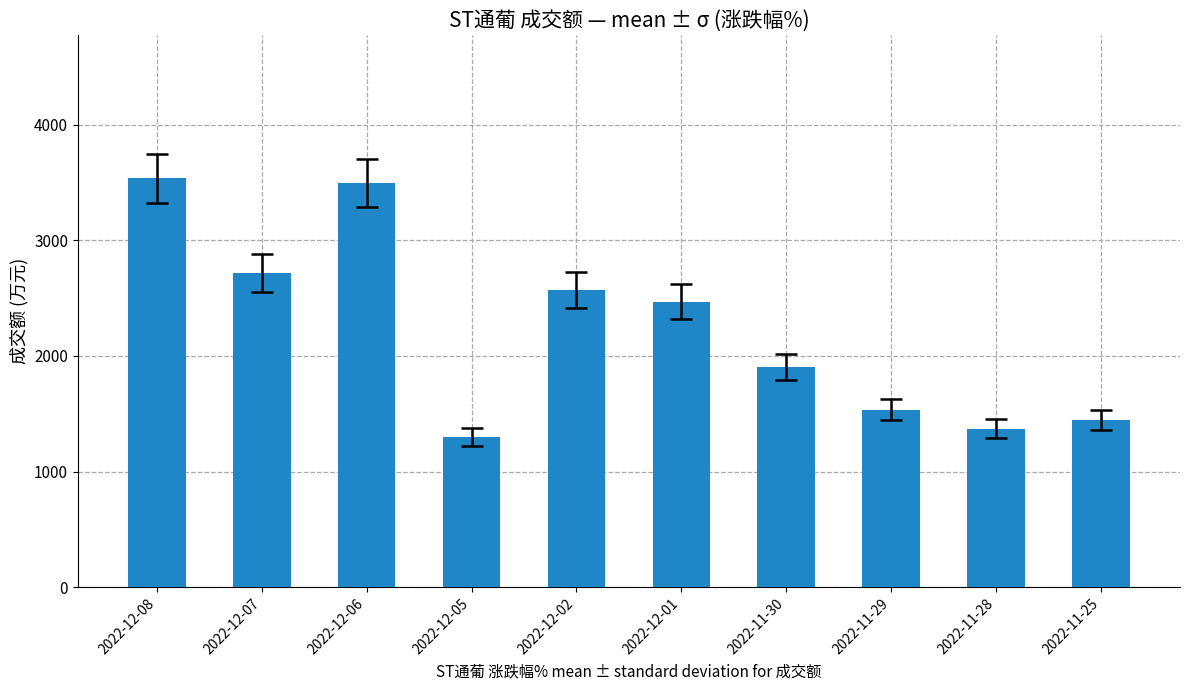

The chart shows a value of 1299 at 2022-12-05. True or false?

True